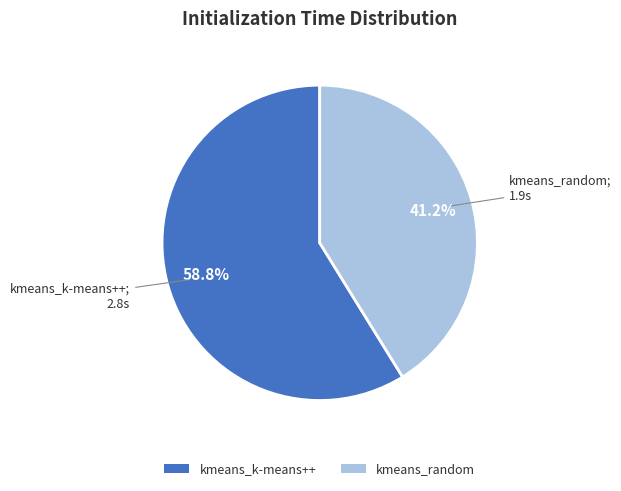

Does any single category account for the majority?

Yes